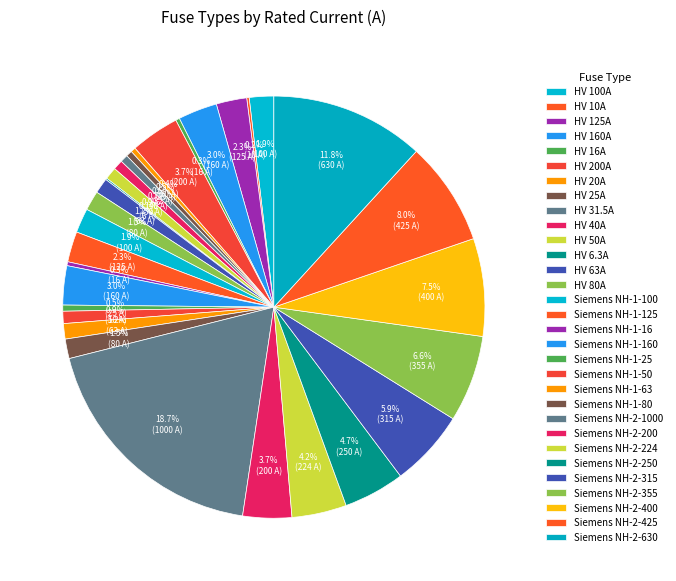

What is the change in value from HV 31.5A to Siemens NH-2-315?

+283.5